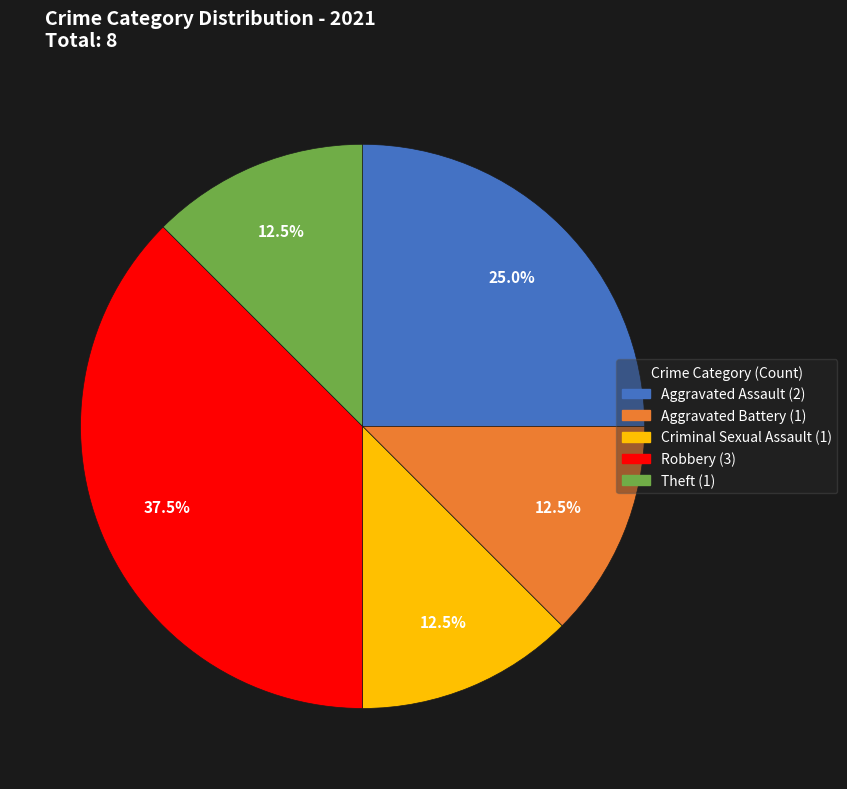

Count the number of slices in the pie.

5